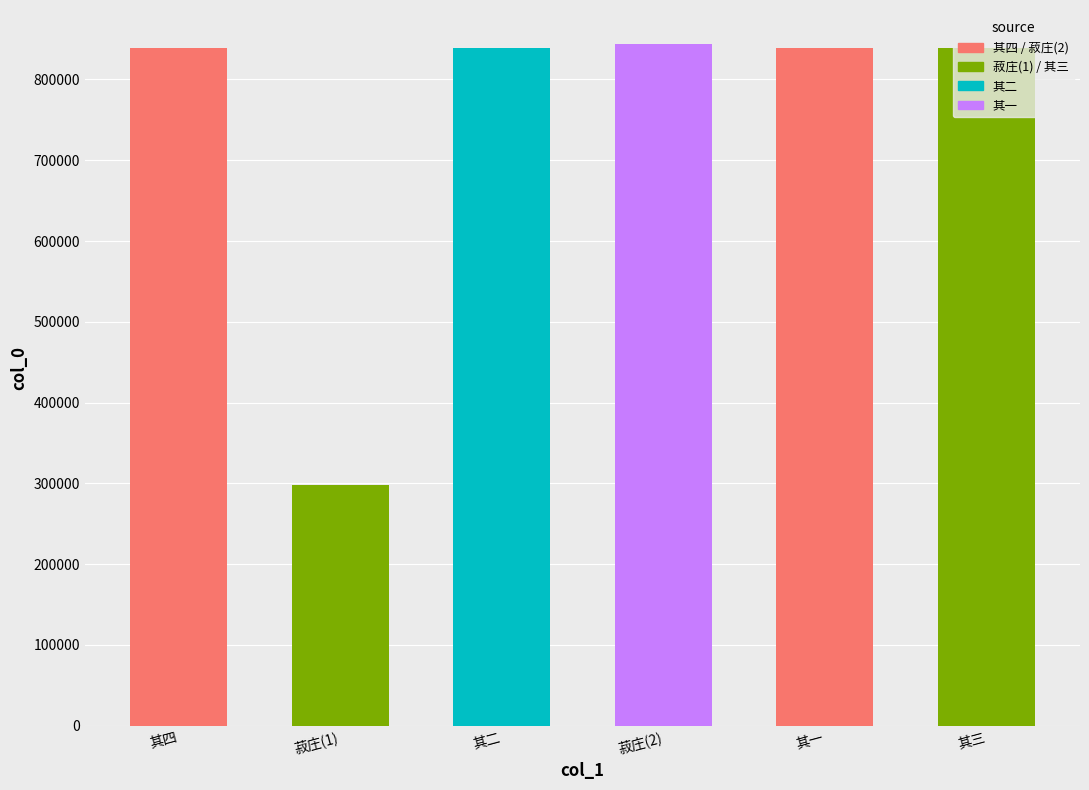

The value at 其三 is 1502568. True or false?

False